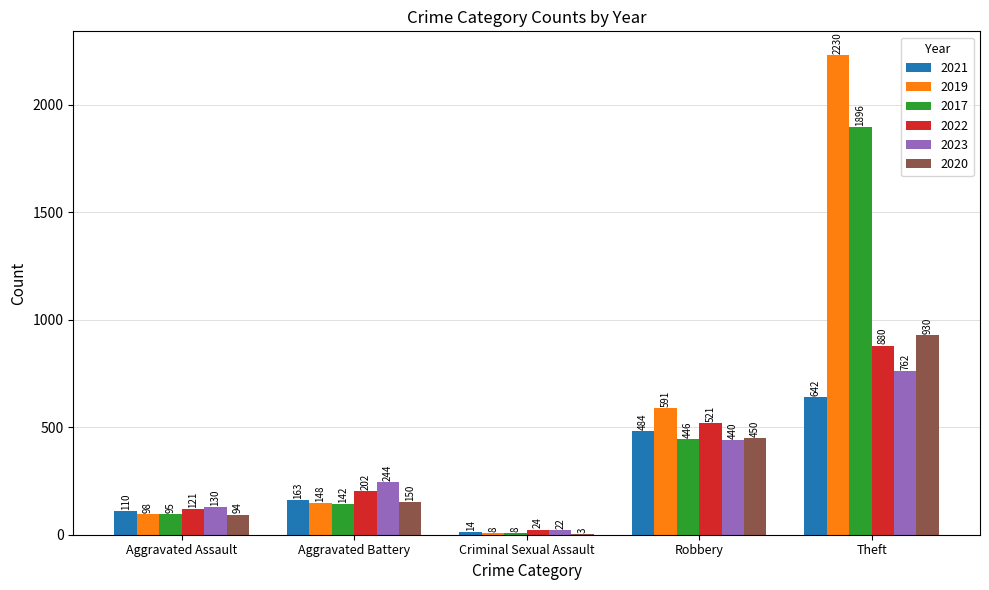

Where is 2022 nearest to the value 452?

Robbery